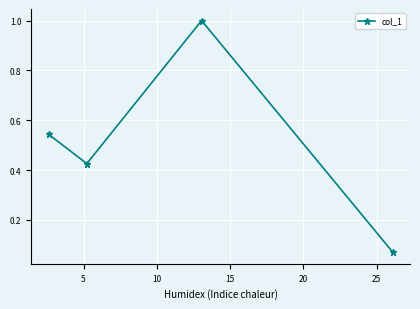

How many interior local peaks (higher than both neighbors) does the data have?

1